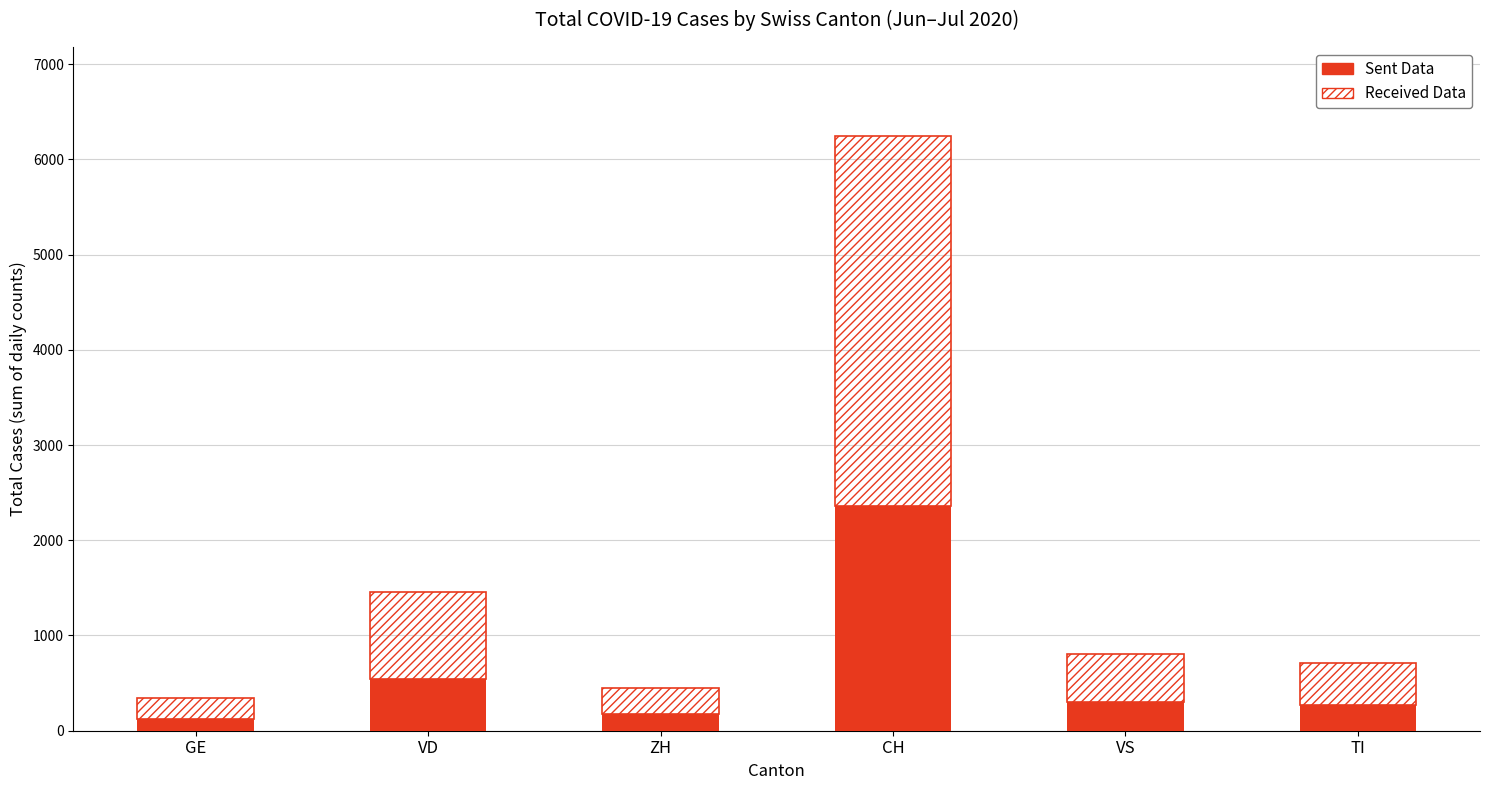

What is the maximum value for Sent Data?

2356